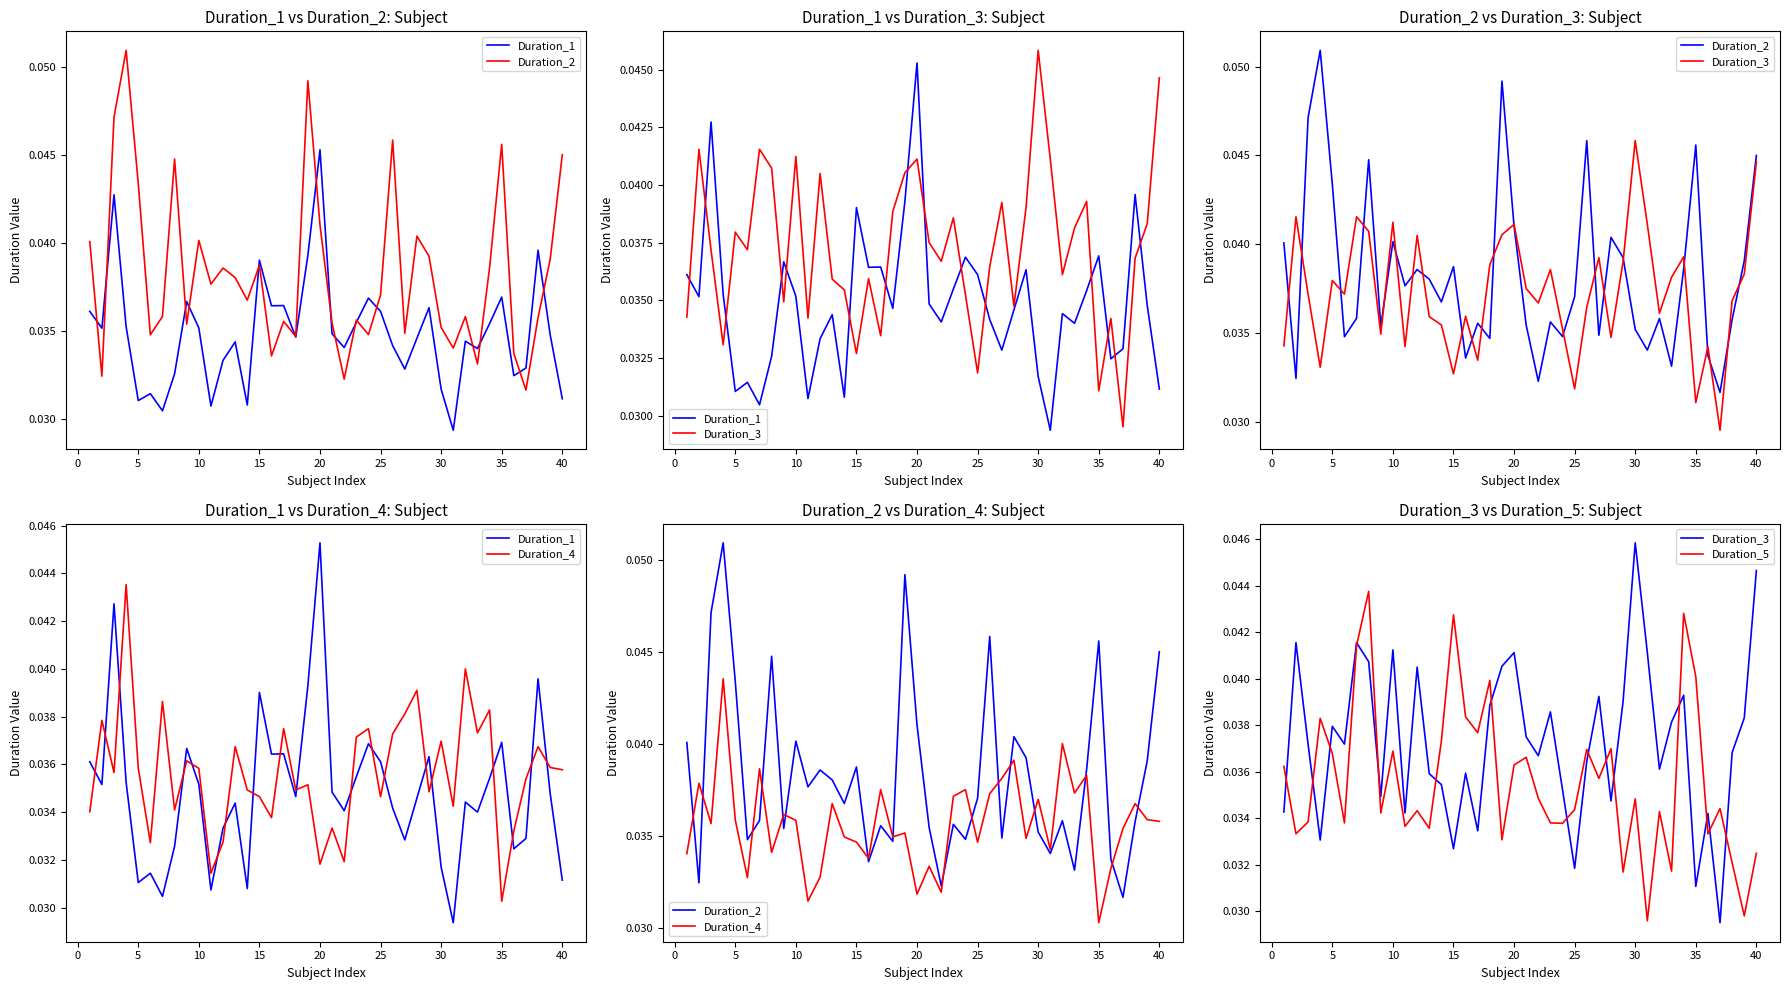

What is the sum of all Duration_4 values?

1.4